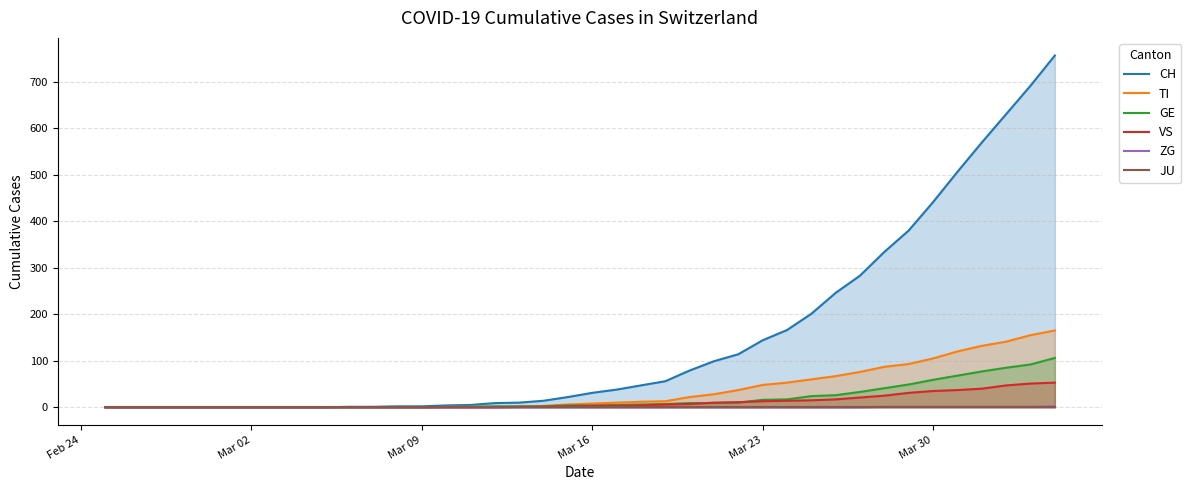

What is the highest value of the CH series?

756